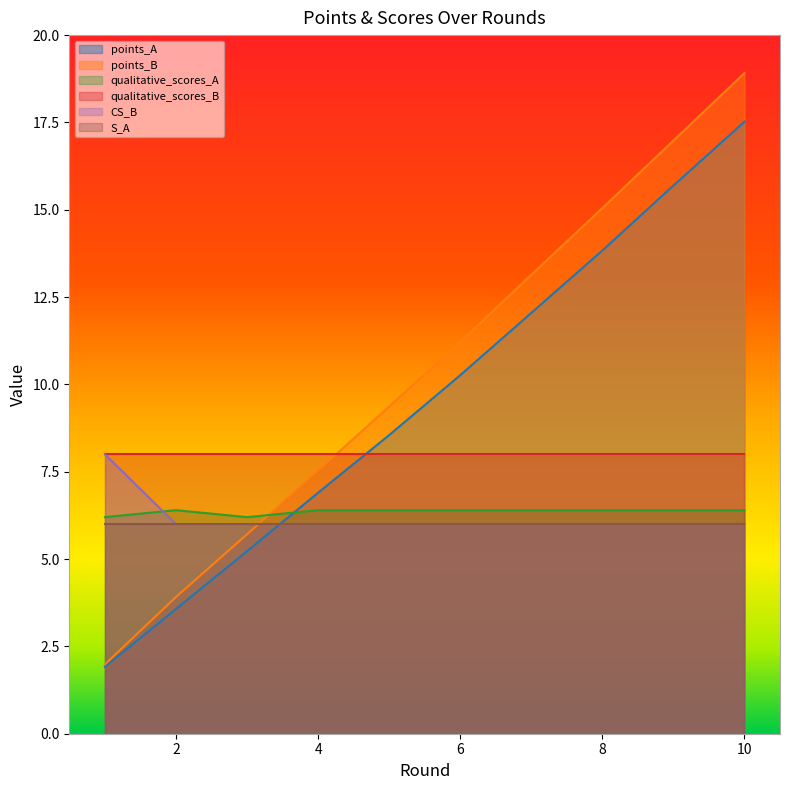

Is it true that points_B equals 3.9 at 2?

True